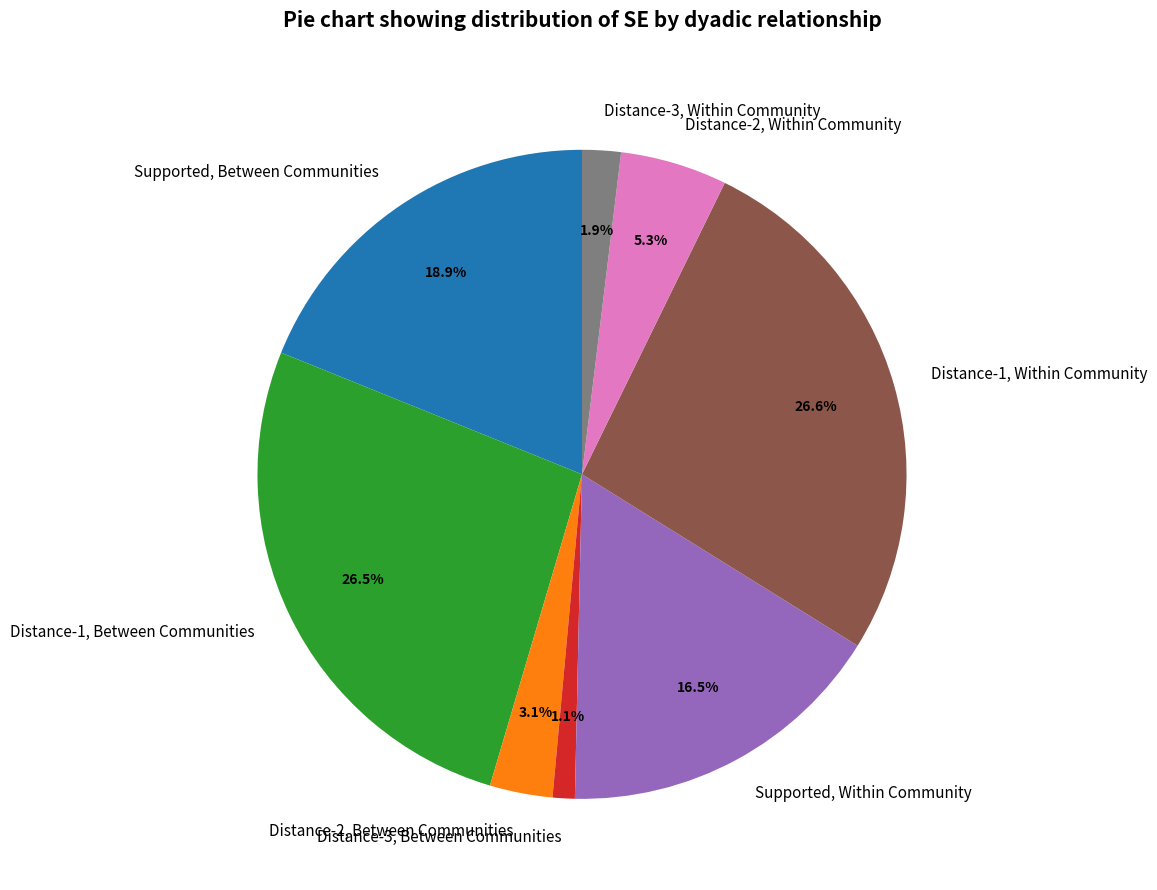

To the nearest percent, what is the difference between the Distance-3, Between Communities and Supported, Within Community slice percentages?

15%